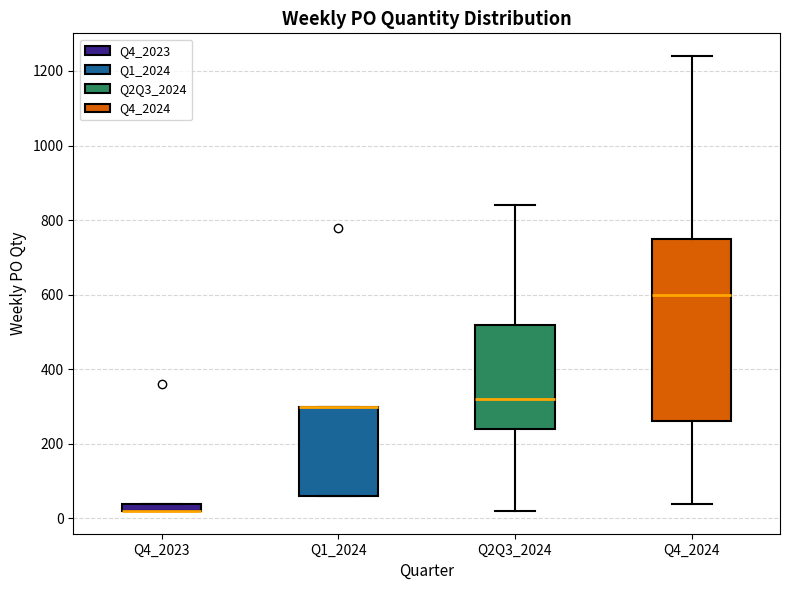

Where is the lower edge of the box for Q4_2023 on the y-axis? The values are not printed on the chart, so give them approximately, as read against the axis.

20